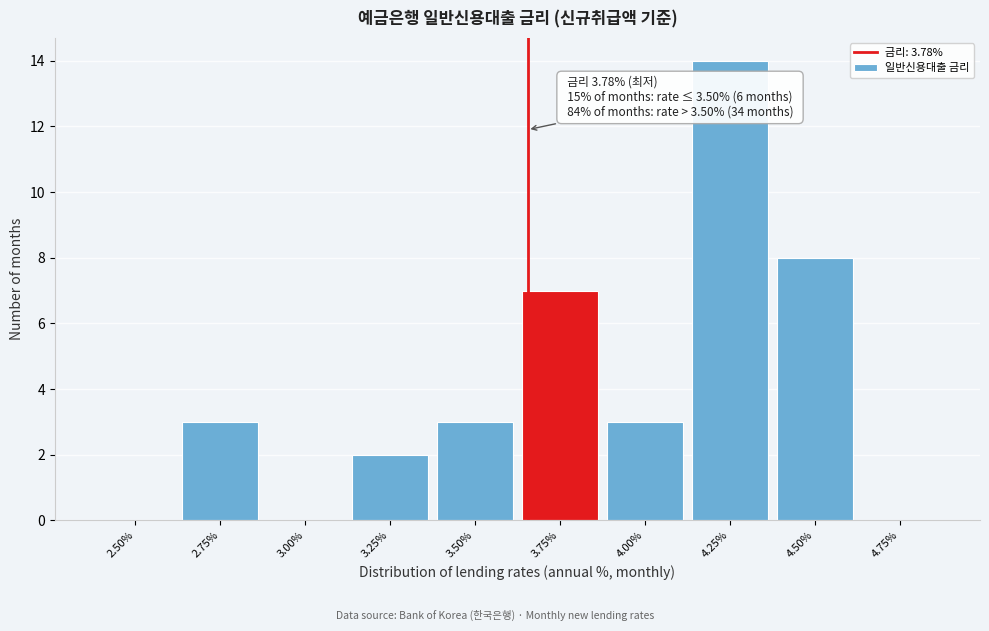

Reading left to right, what are all the values shown in this chart?

2.50%=0	2.75%=3	3.00%=0	3.25%=2	3.50%=3	3.75%=7	4.00%=3	4.25%=14	4.50%=8	4.75%=0